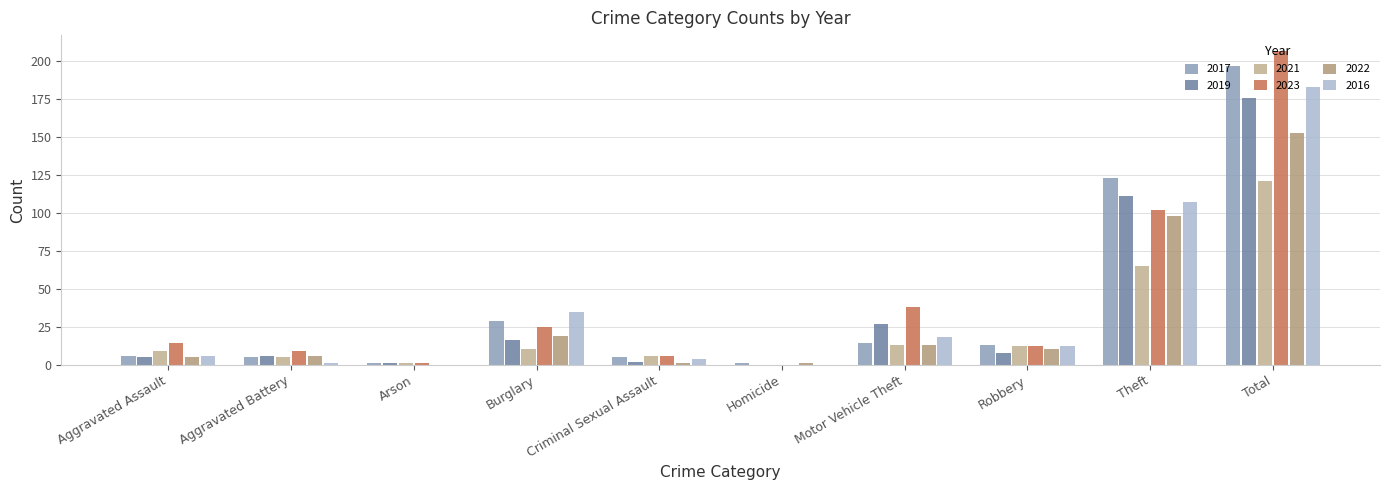

Are the bars grouped side by side (vs. stacked)?

Yes